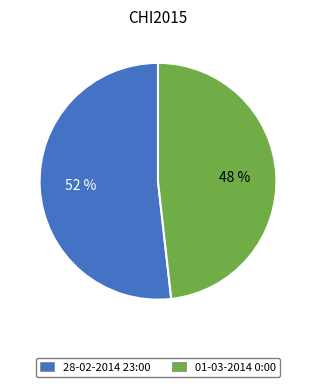

To the nearest percent, what is the combined percentage of 01-03-2014 0:00 and 28-02-2014 23:00?

100%